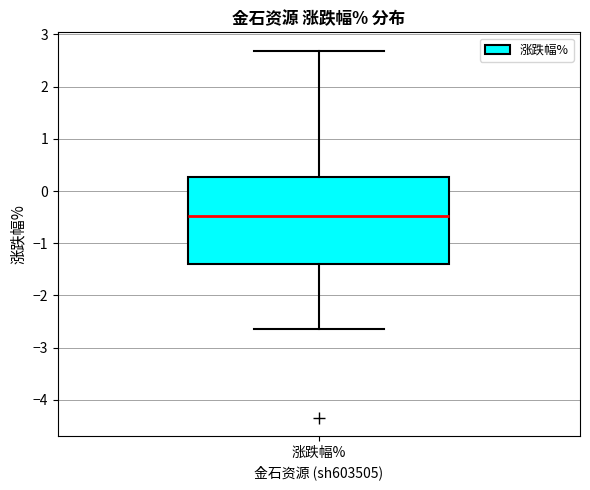

Read this box plot against the y-axis: the position of the median line, the range covered by the box, and the ends of both whiskers. The values are not printed on the chart, so give them approximately, as read against the axis.

median -0.5, box -1.4 to 0.3, whiskers -2.6 to 2.7